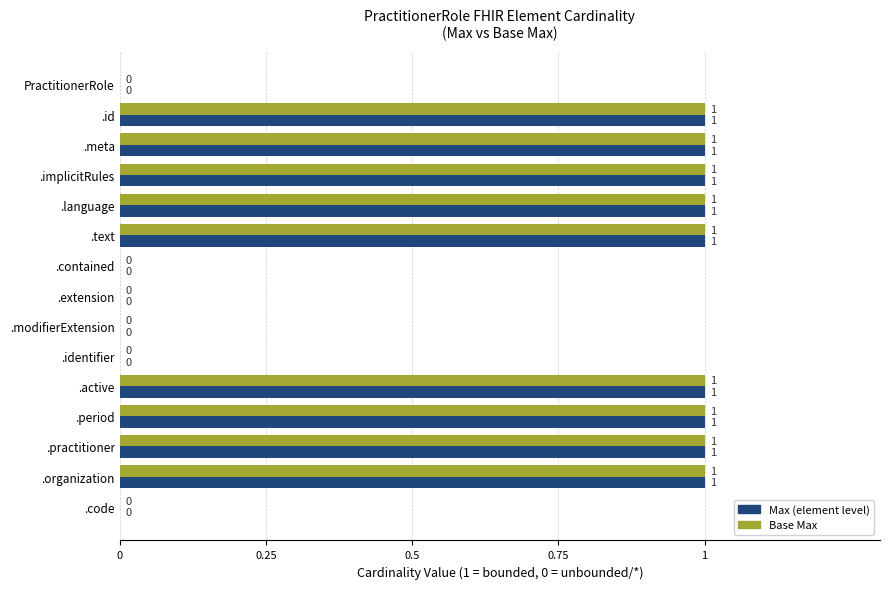

What is the maximum value for Base Max?

1